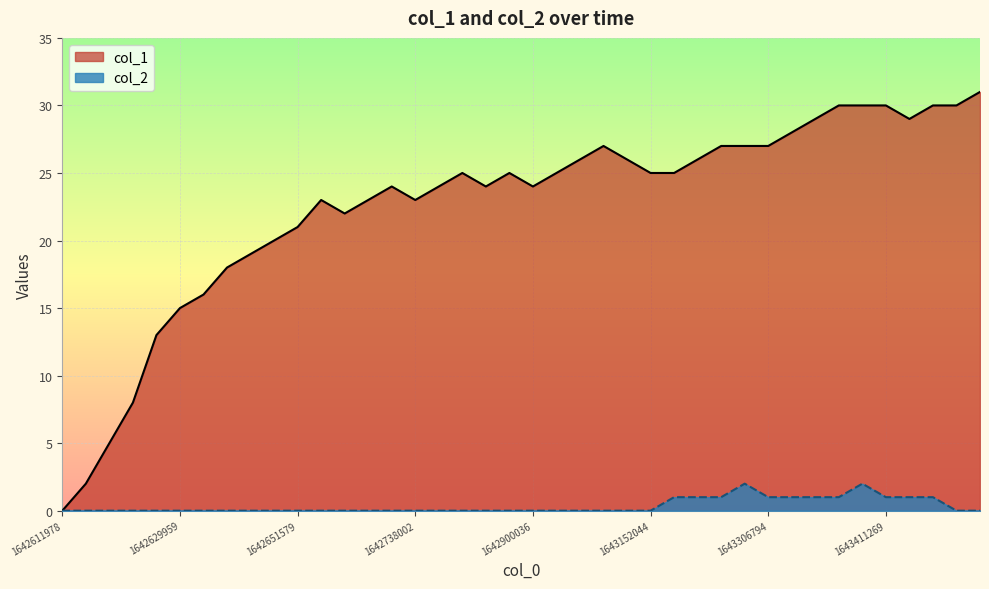

What are all the series names shown in the legend?

col_1, col_2